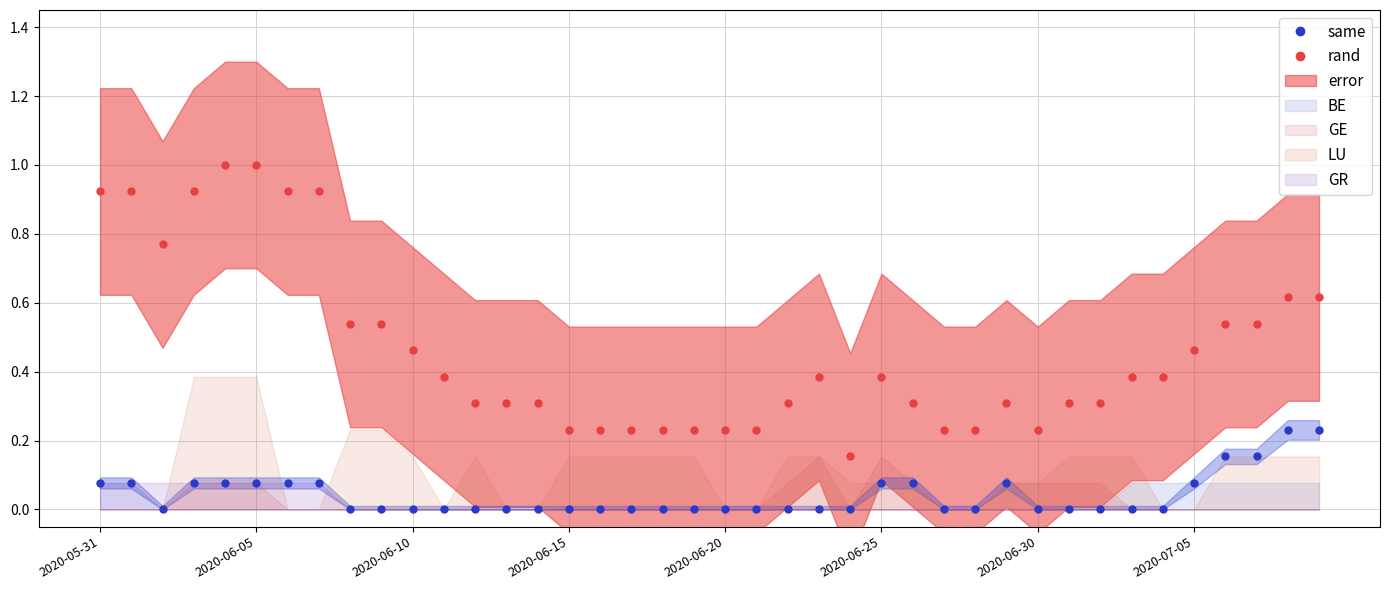

True or false: rand and same intersect in this chart.

False